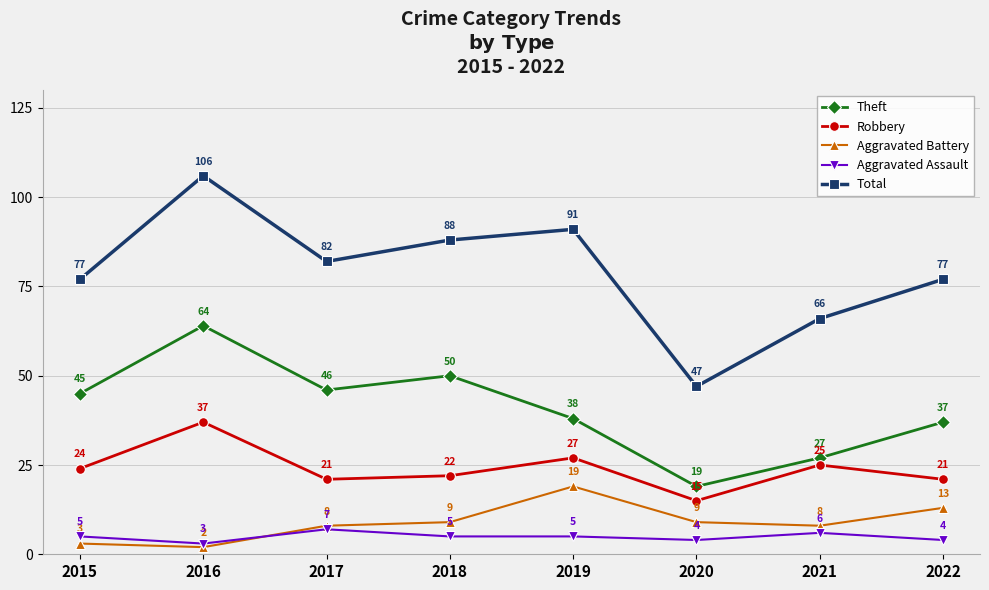

What are all the series names shown in the legend?

Theft, Robbery, Aggravated Battery, Aggravated Assault, Total